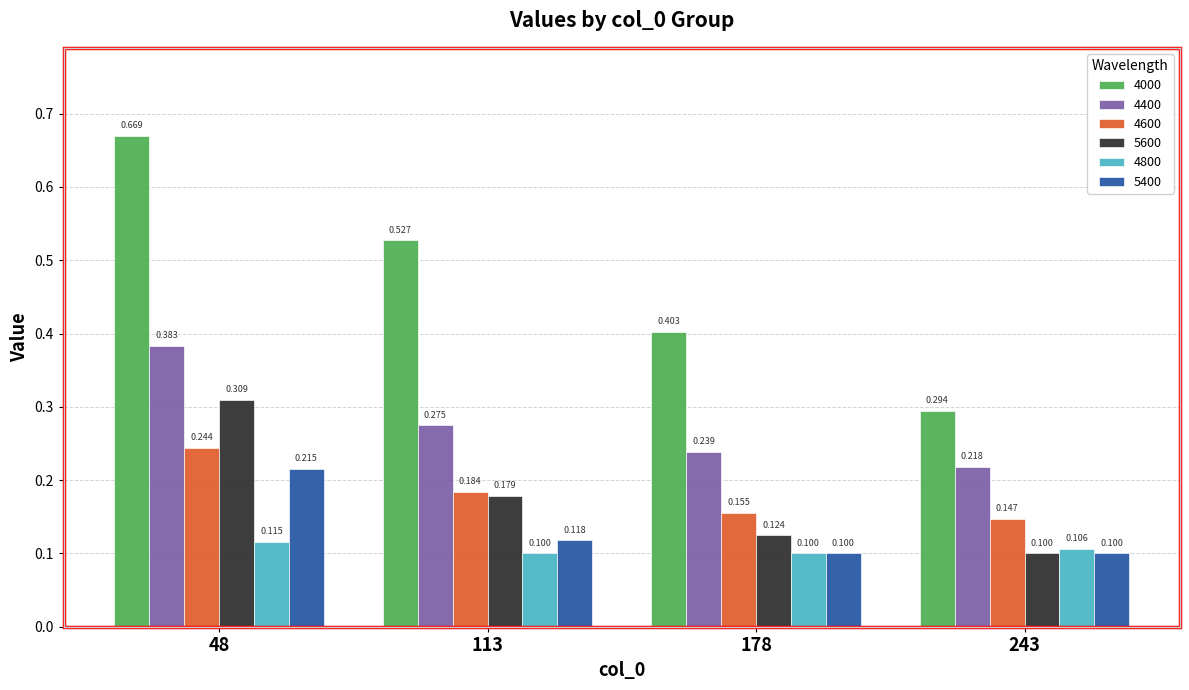

Is the value of 5400 at 48 greater than the value of 4600 at 243?

Yes